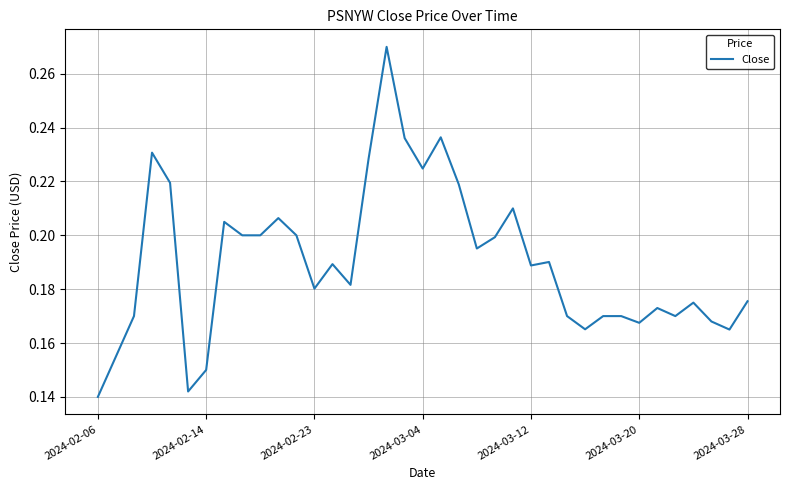

Which has a higher value, 2024-03-28 or 2024-02-14?

2024-03-28